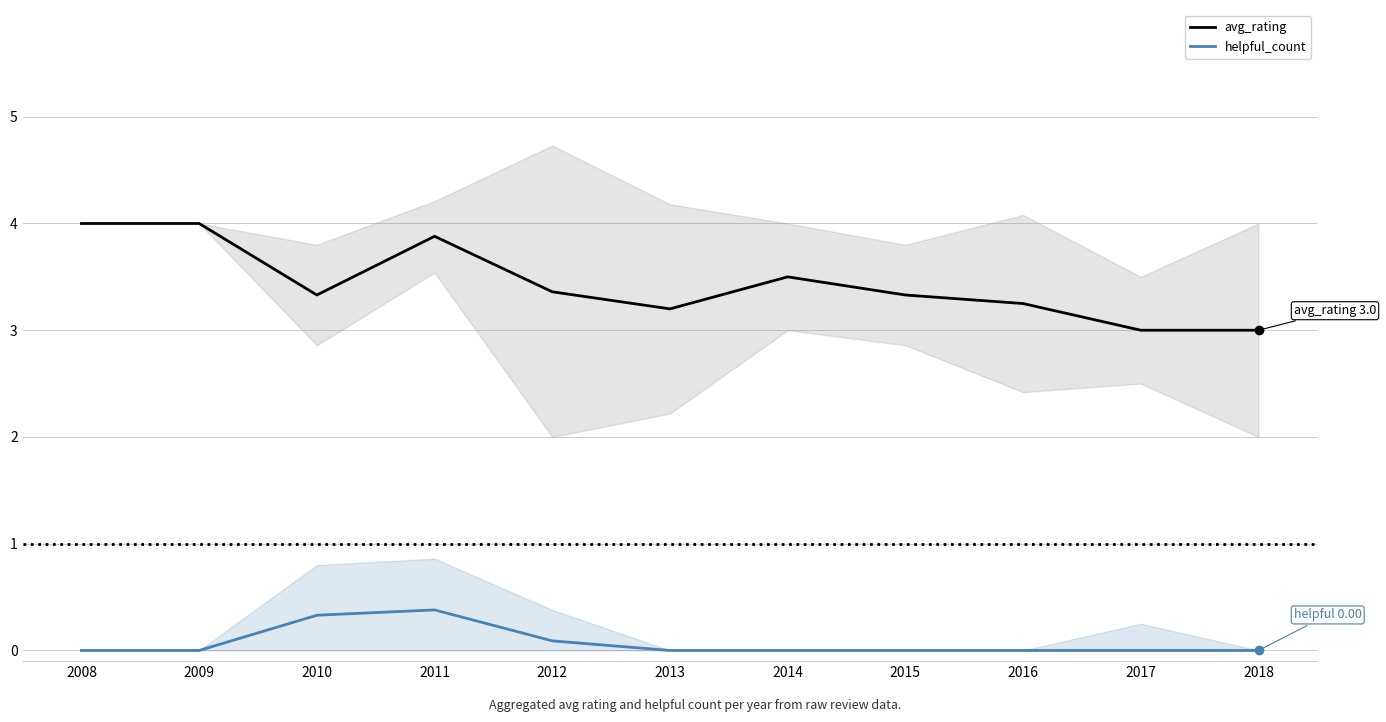

Which series has the widest spread of Y values?

avg_rating